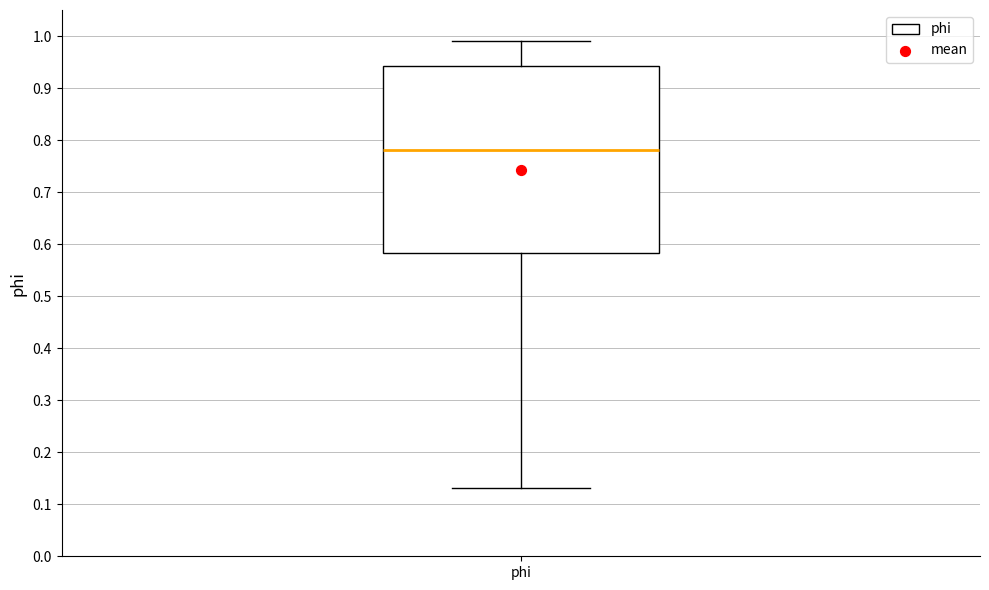

Transcribe this box plot: give where the median line is, the range the box spans, and where the two whiskers end, as read against the y-axis. The values are not printed on the chart, so give them approximately, as read against the axis.

median 0.78, box 0.58 to 0.94, whiskers 0.13 to 0.99